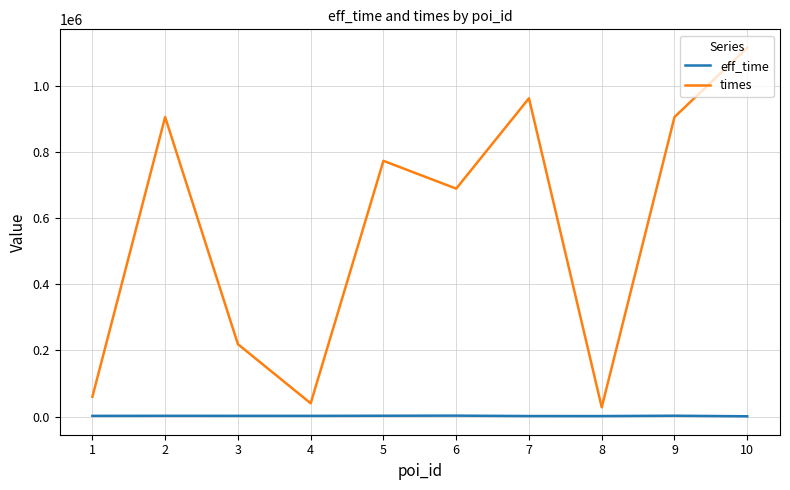

At which label does eff_time first exceed 2115?

2